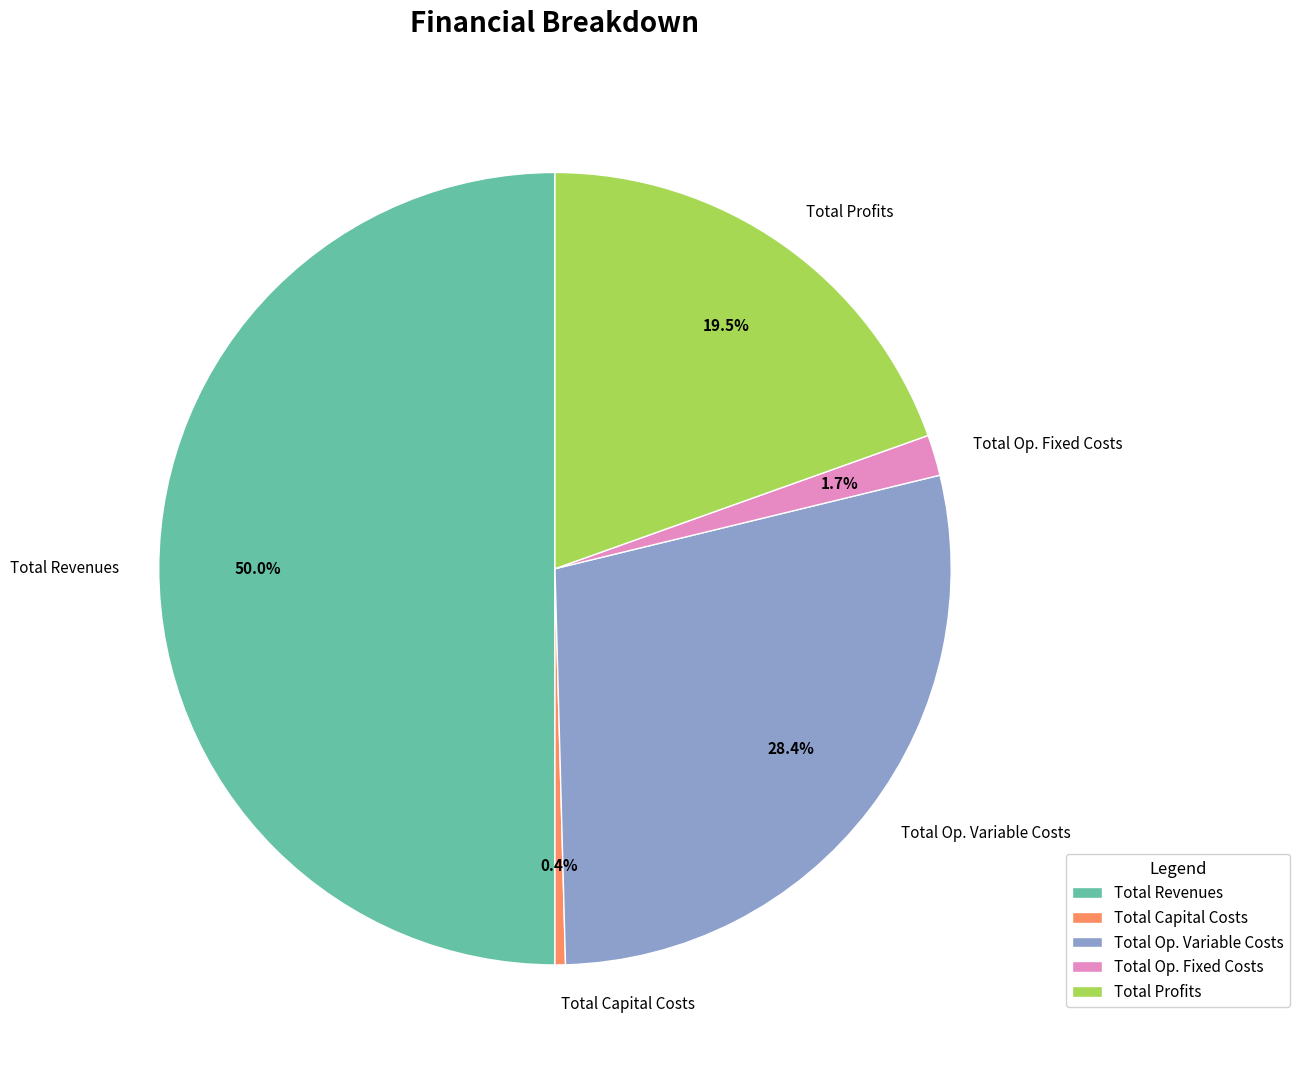

What is the ratio of the value at Total Op. Variable Costs to the value at Total Revenues?

0.6